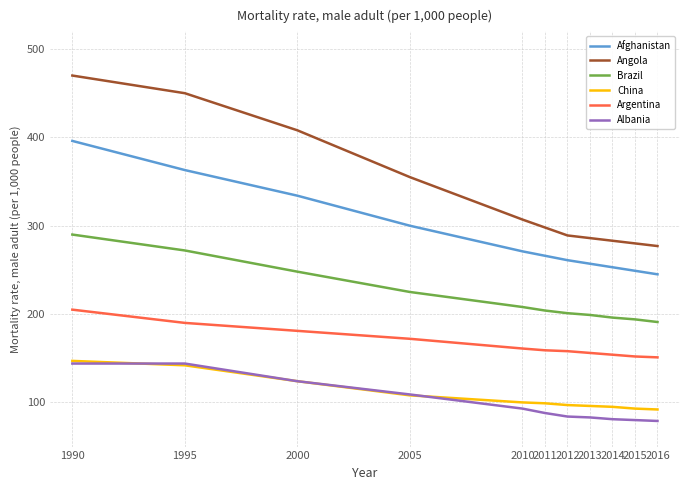

What is the minimum value for Argentina?

151